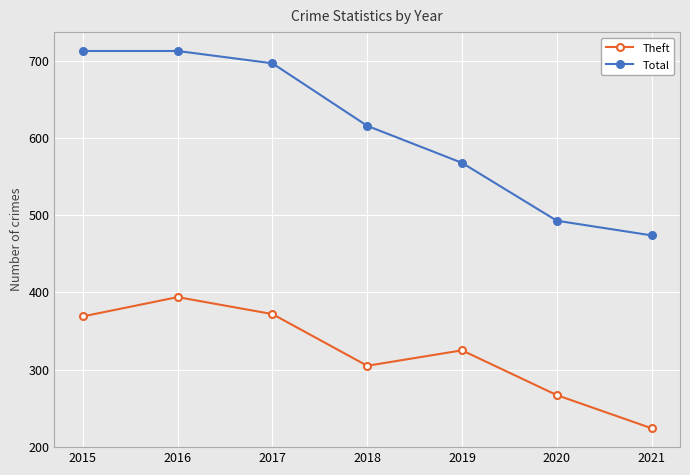

True or false: Total and Theft intersect in this chart.

False